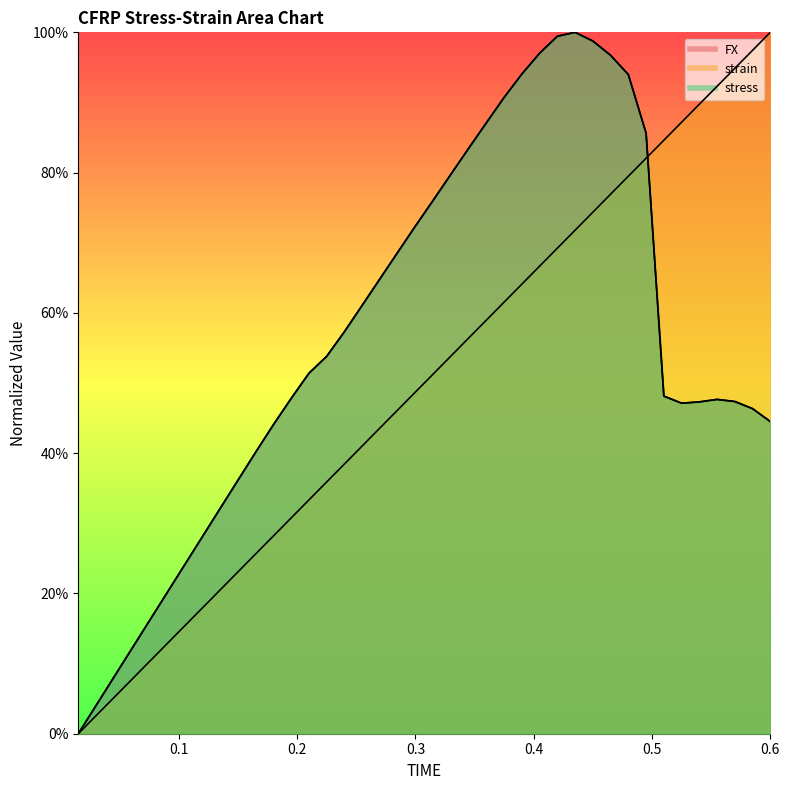

At how many categories does at least one series exceed 73?

20